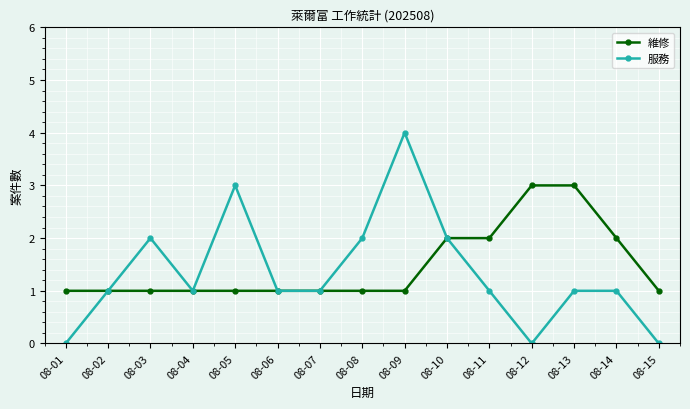

Between 08-06 and 08-11, which series saw the biggest shift?

維修